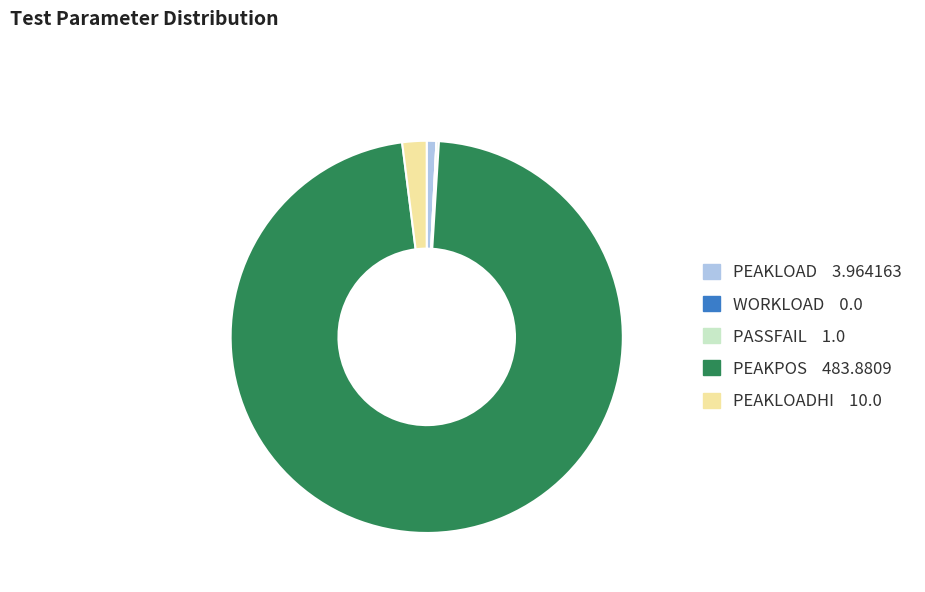

Is there a majority slice in this chart?

Yes